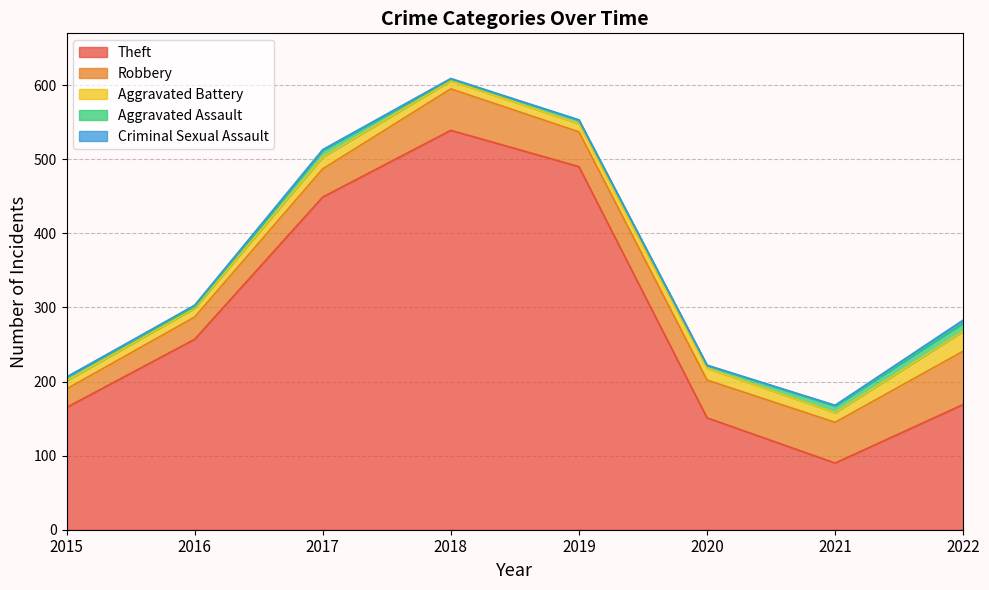

Which category has the highest value in the Theft series?

2018